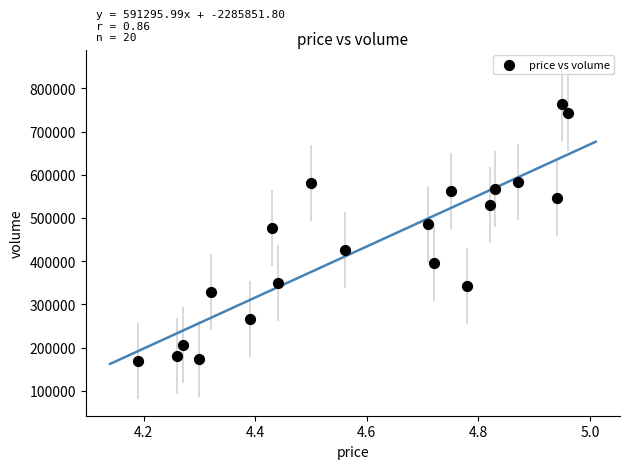

What Y value in the scatter plot is closest to 466014?

476136